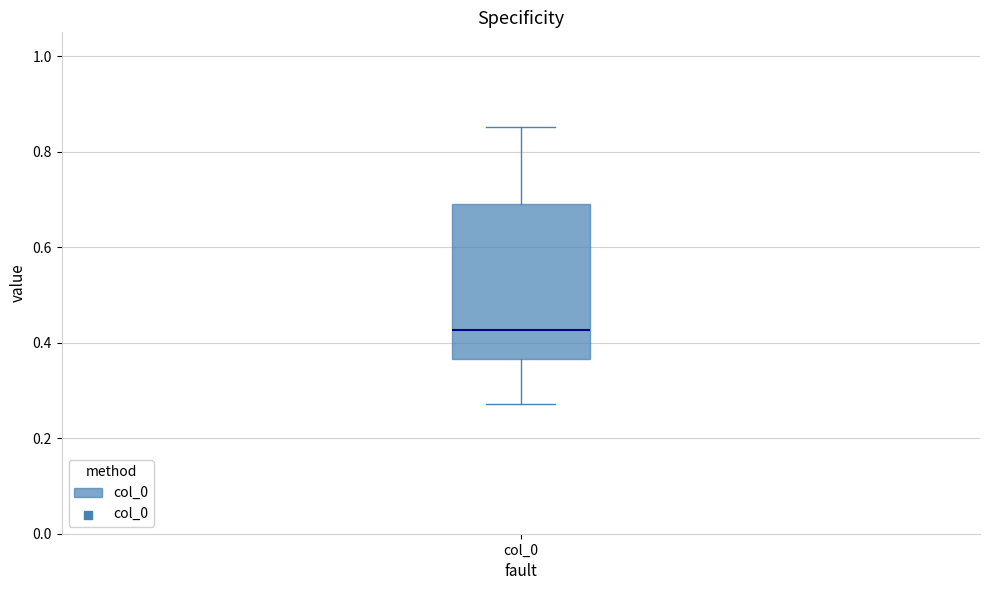

Transcribe this box plot: give where the median line is, the range the box spans, and where the two whiskers end, as read against the y-axis. The values are not printed on the chart, so give them approximately, as read against the axis.

median 0.42, box 0.36 to 0.70, whiskers 0.28 to 0.86